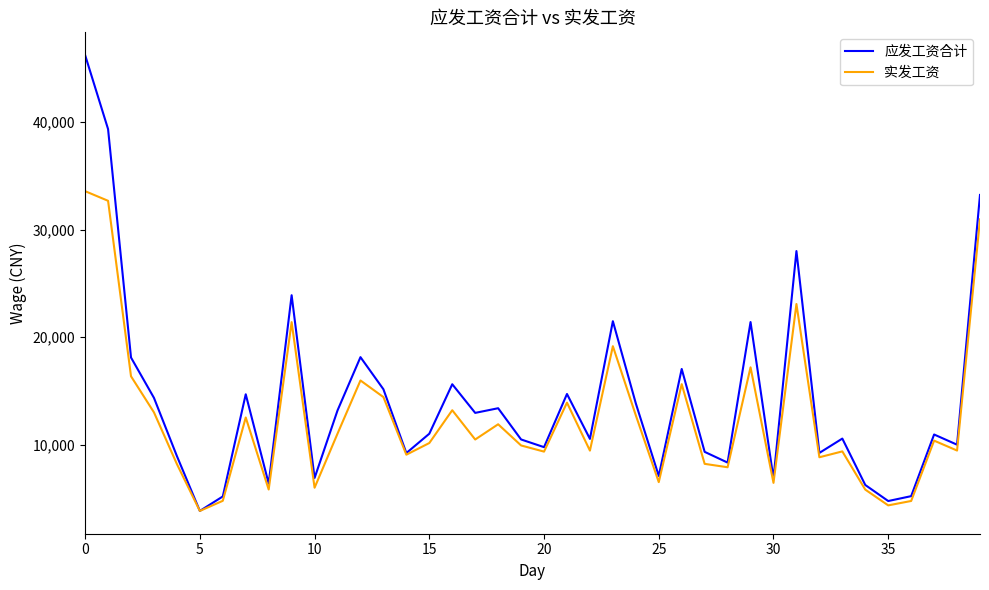

List the series in order of their overall mean, highest first.

应发工资合计, 实发工资